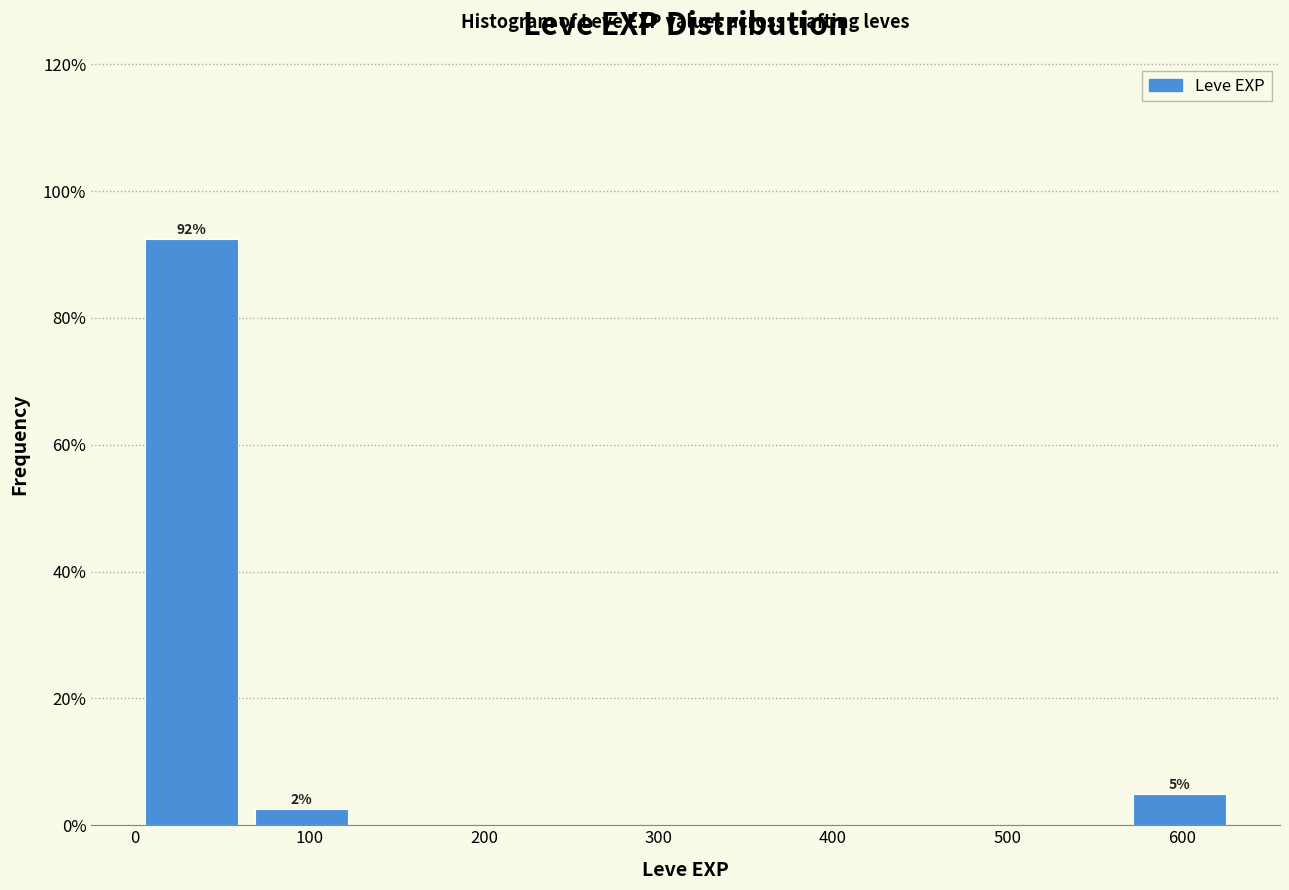

Over which range of the x-axis is the bar tallest?

0 to 60